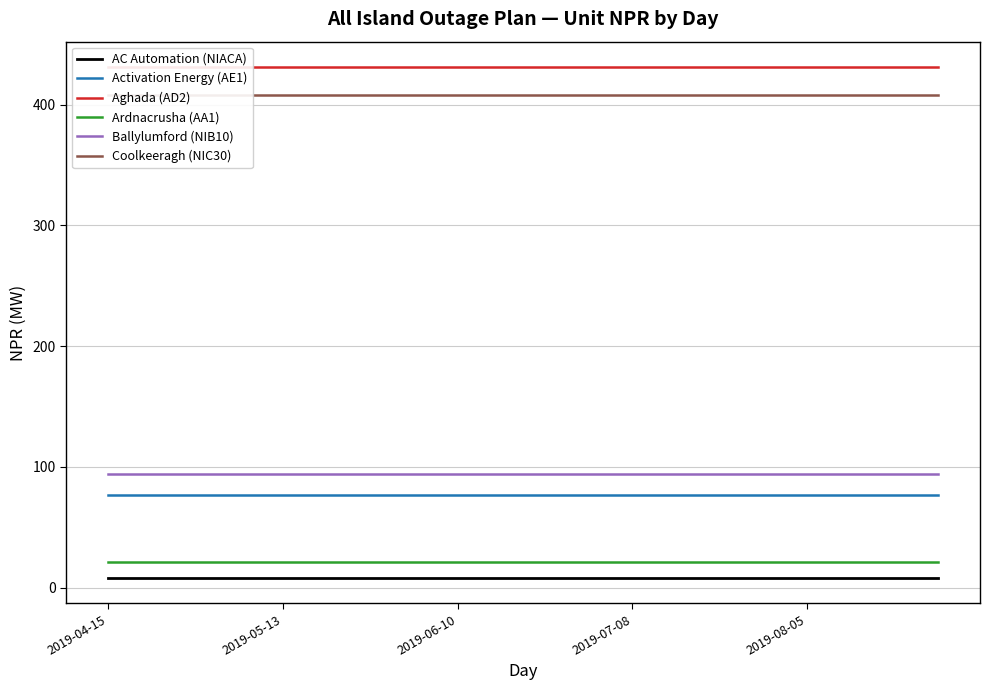

Is this an area chart (filled region under the line)?

No